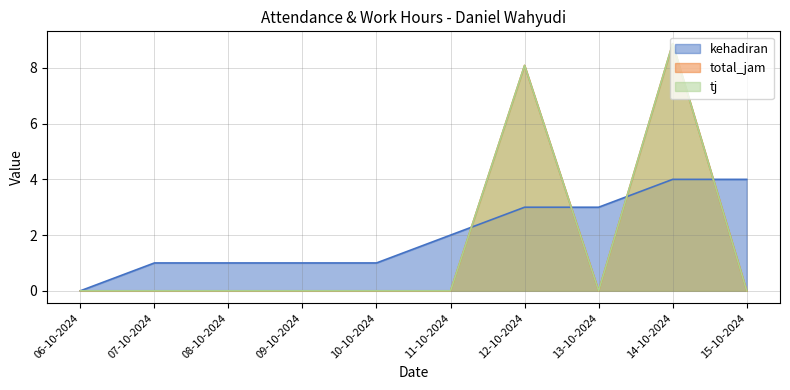

At which category is the sum across all series the highest?

14-10-2024